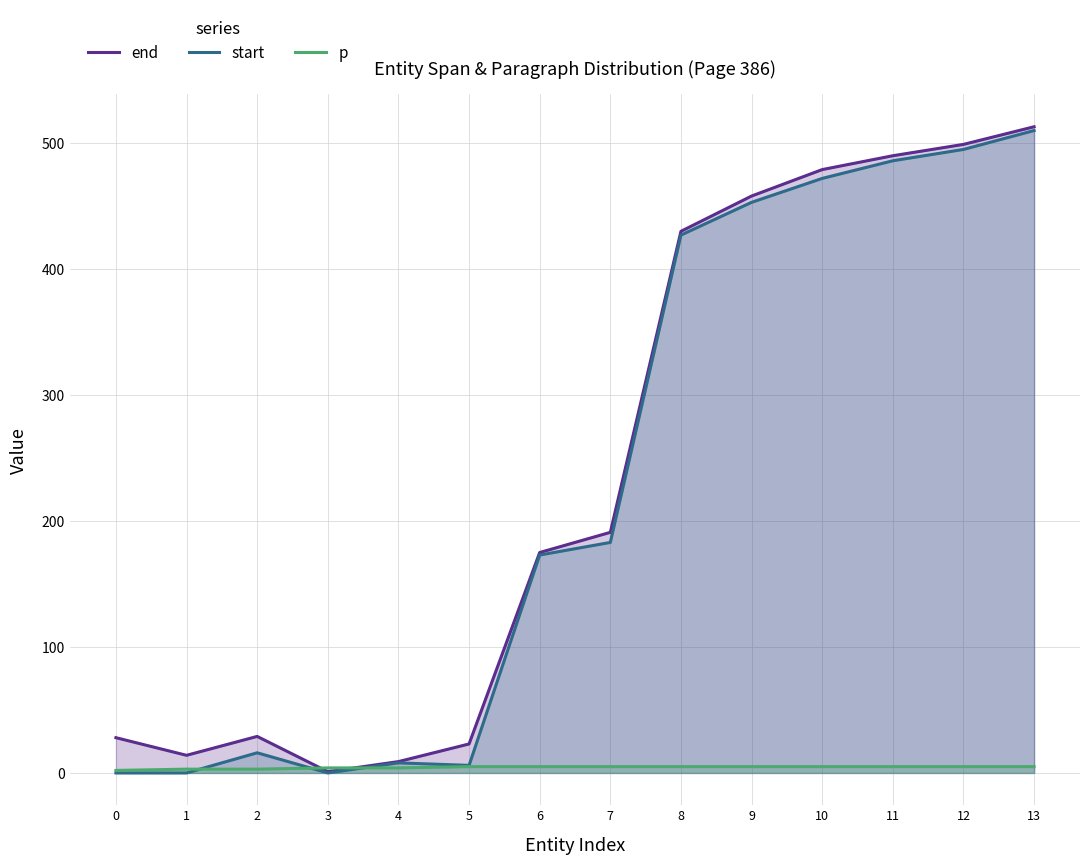

Is it true that p equals 3 at 0?

False